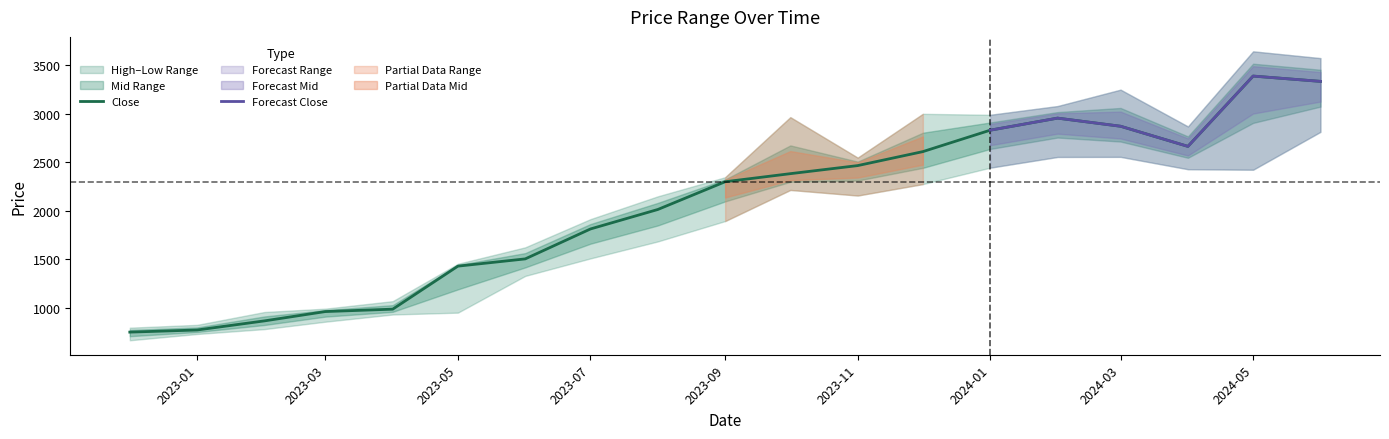

Where does the Close series first go above 2300?

2023-09